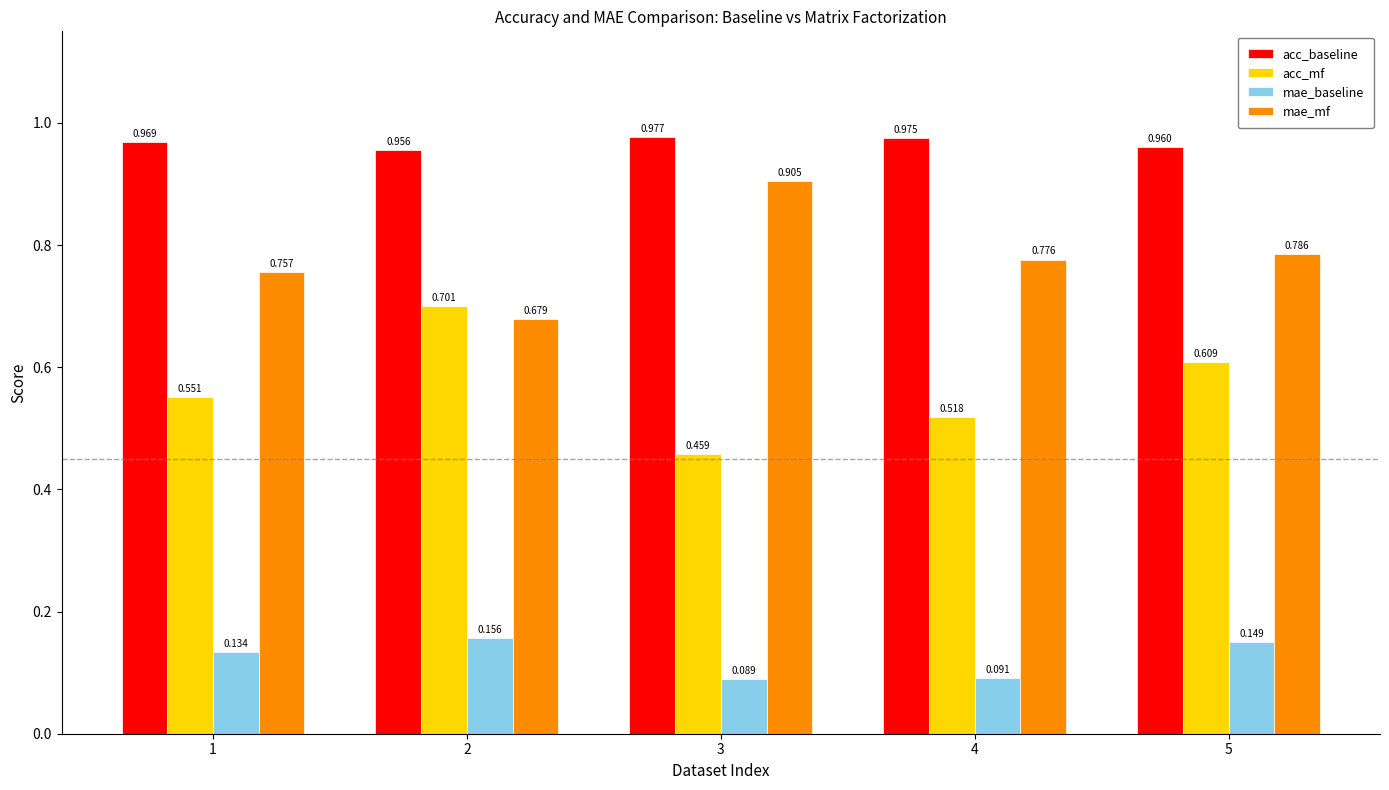

Is it true that mae_mf equals 1.5 at 3?

False